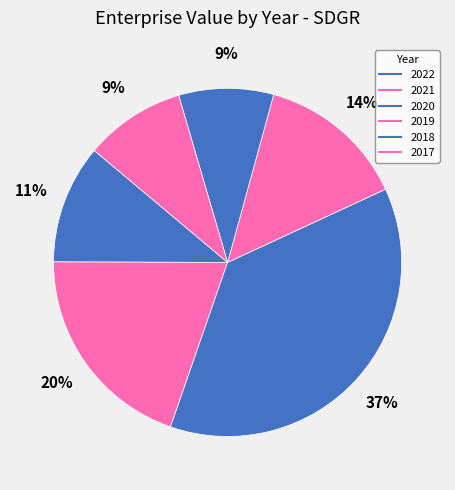

What is the largest slice in the pie chart?

2020